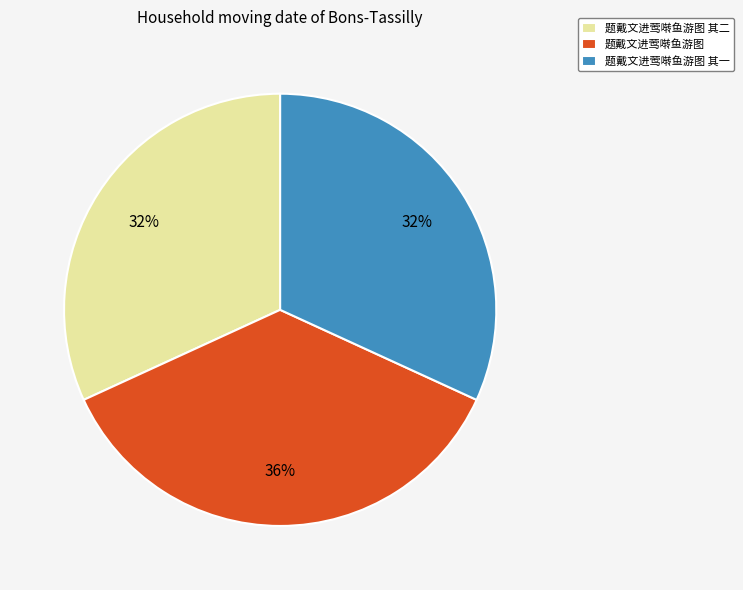

To the nearest percent, what portion does 题戴文进莺啭鱼游图 其一 represent?

32%